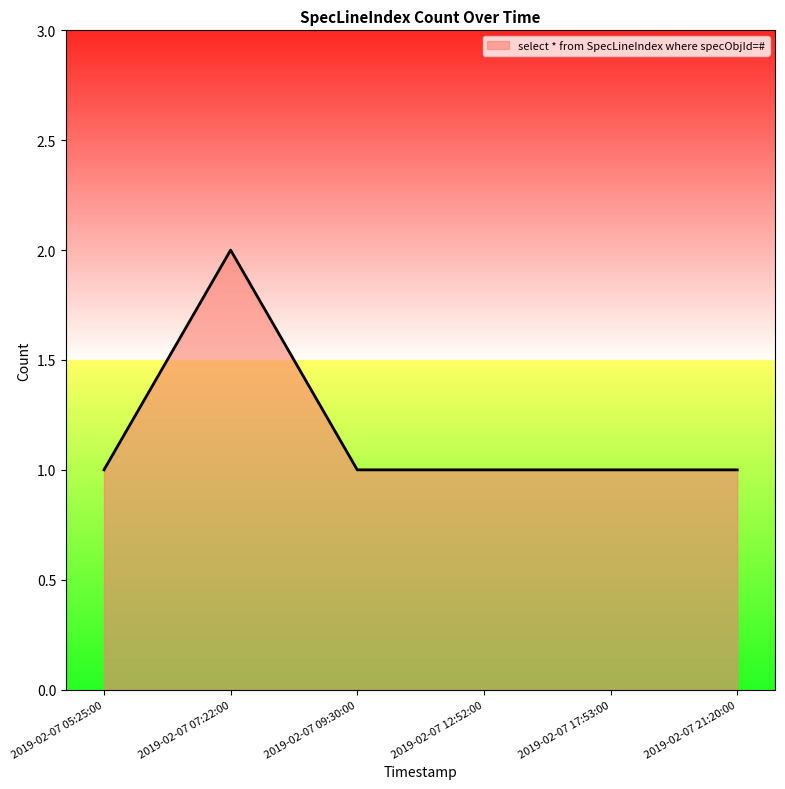

What position from the right is 2019-02-07 12:52:00?

3